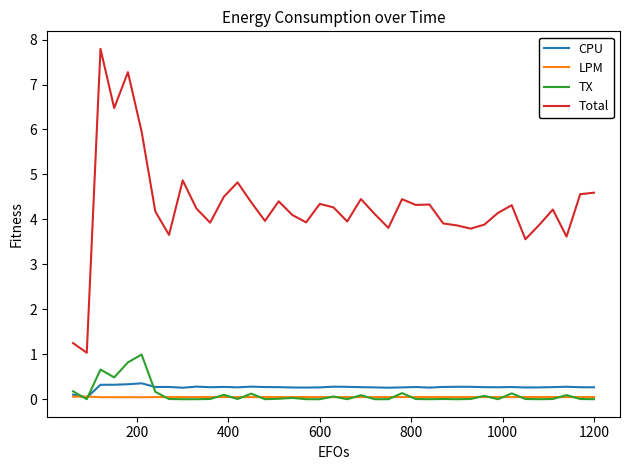

True or false: Total and TX cross at least once.

False